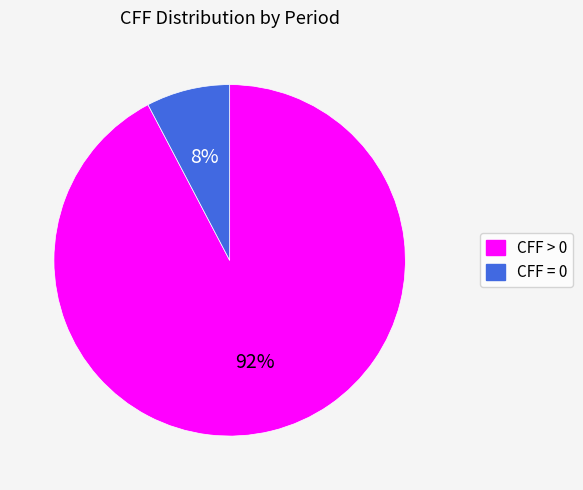

Is there any slice that represents more than half of the pie?

Yes